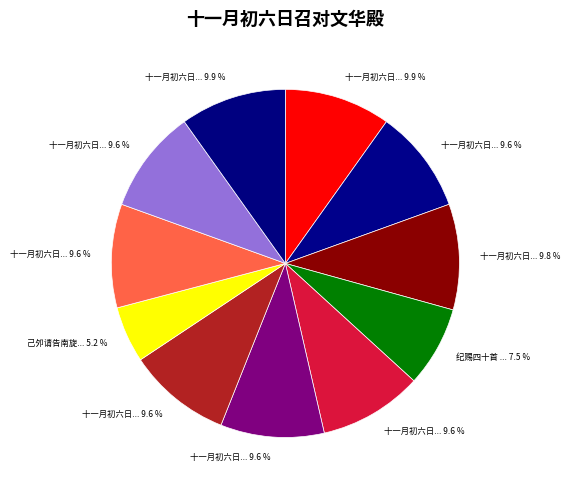

Count the number of slices in the pie.

11